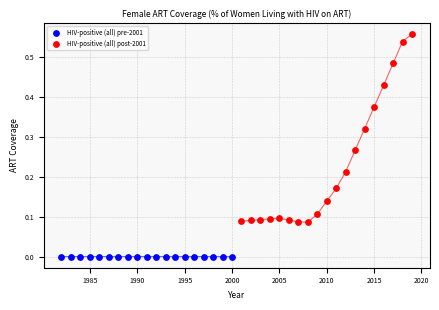

Which series has the widest spread of Y values?

HIV-positive (all) post-2001